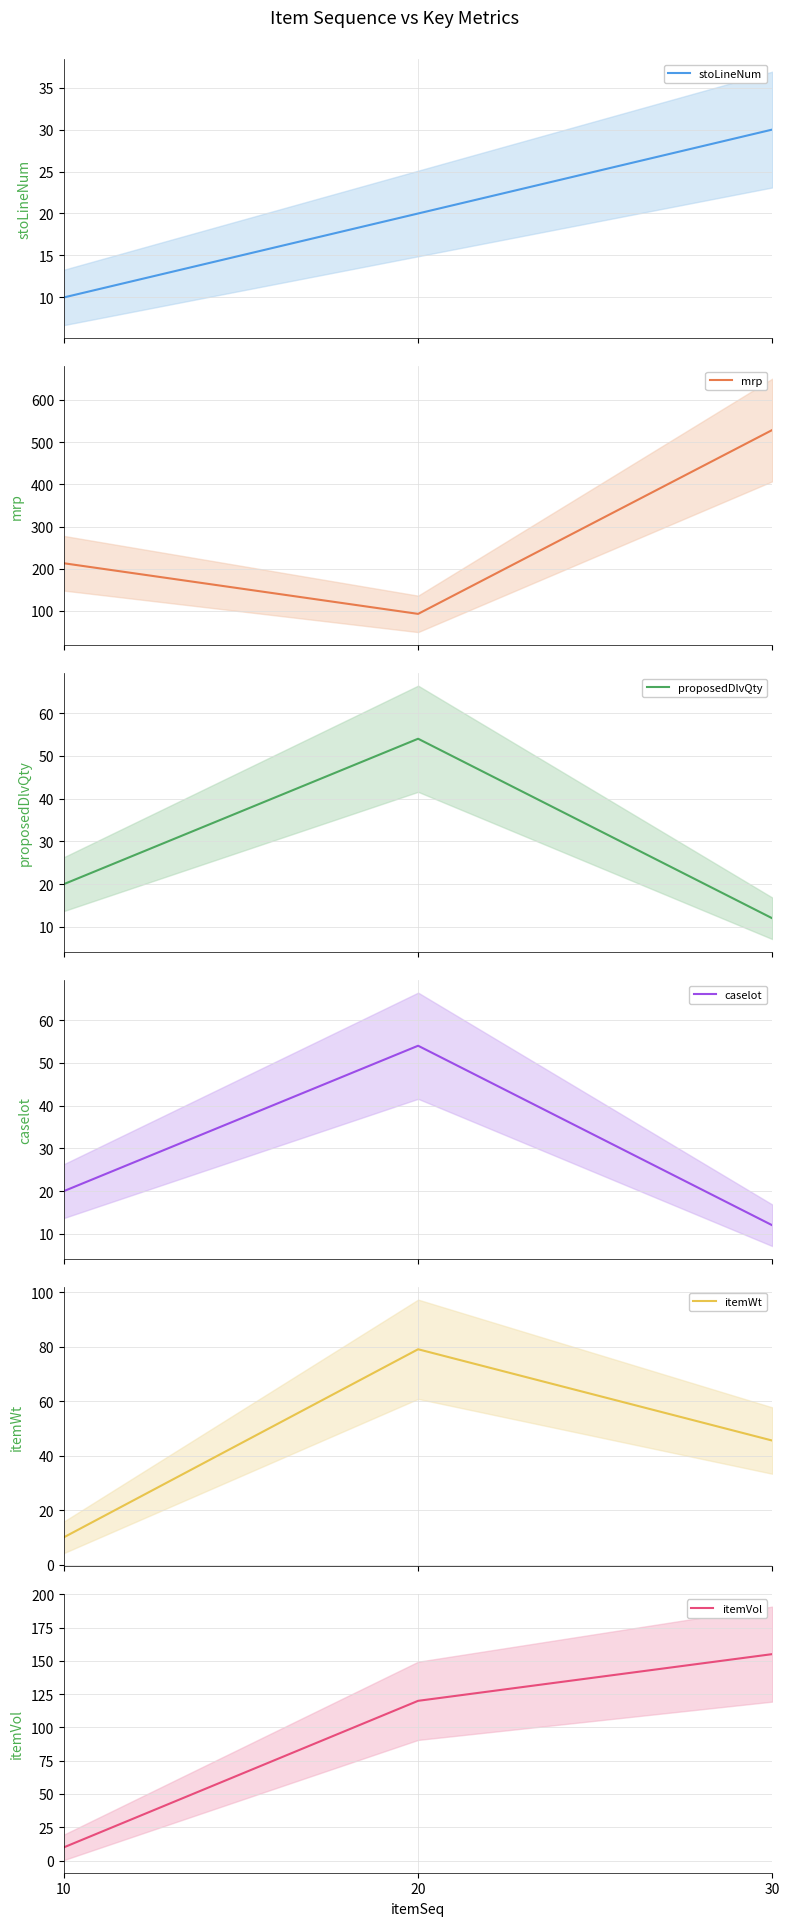

Reading left to right, transcribe all the data shown in this chart.

stoLineNum: 10.0	20.0	30.0
mrp: 213.0	93.0	529.0
proposedDlvQty: 20.0	54.0	12.0
caselot: 20.0	54.0	12.0
itemWt: 10.2	79.1	45.6
itemVol: 10.0	120.0	155.1